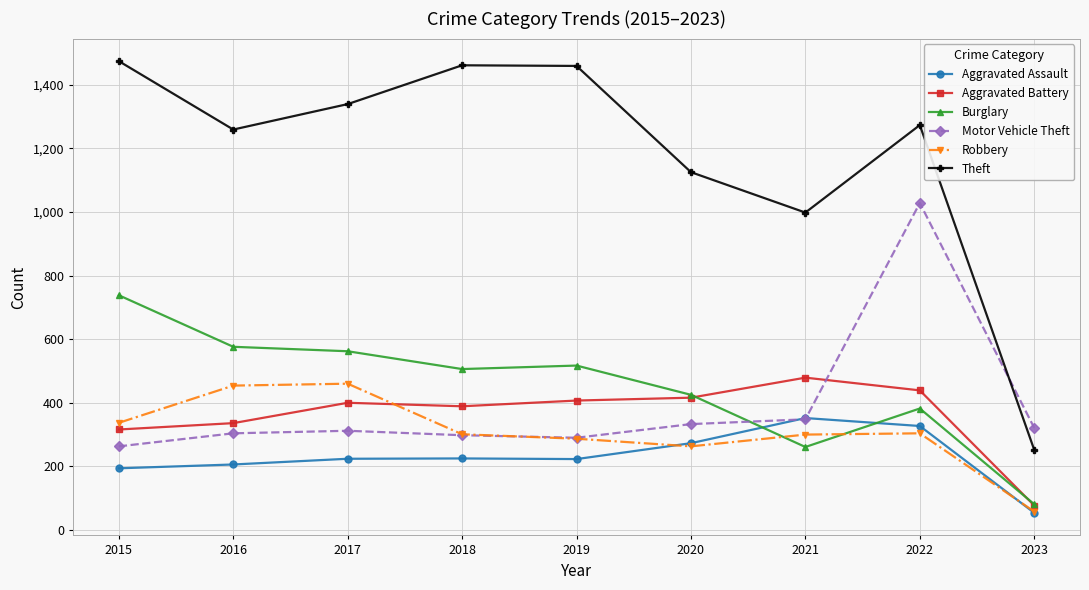

How many categories are shown in the chart?

9